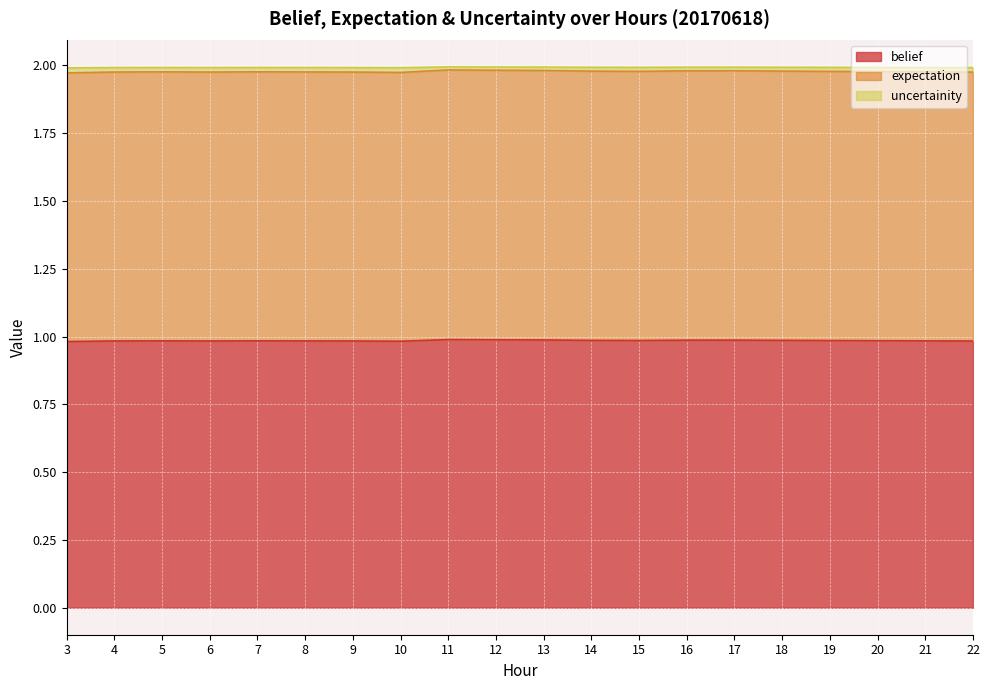

At how many categories does at least one series exceed 1?

20